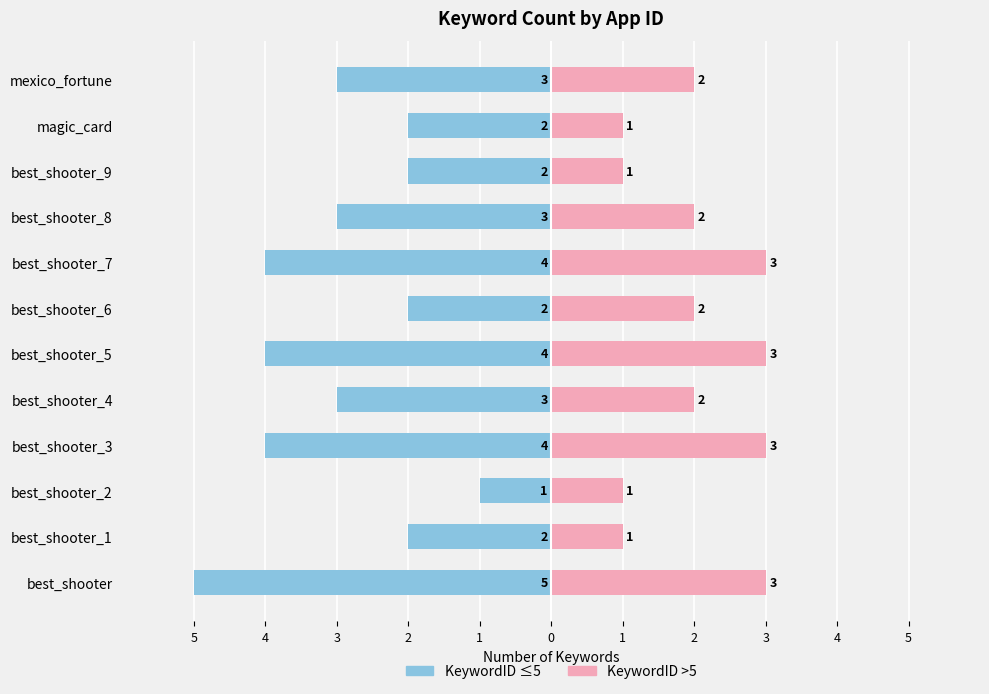

How many groups of bars are there?

12